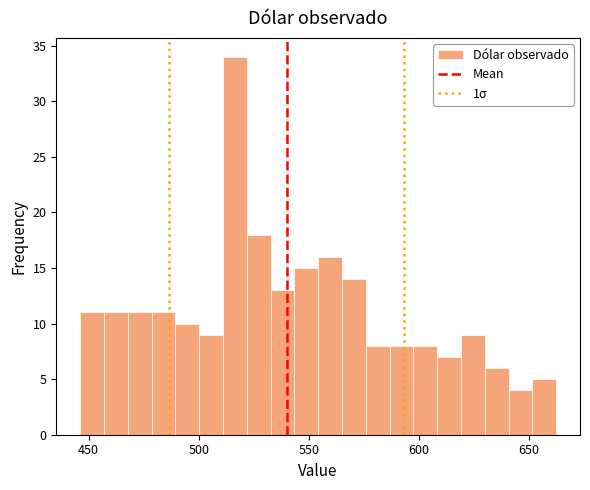

Read against the x-axis, roughly where is the centre of the tallest bar?

515